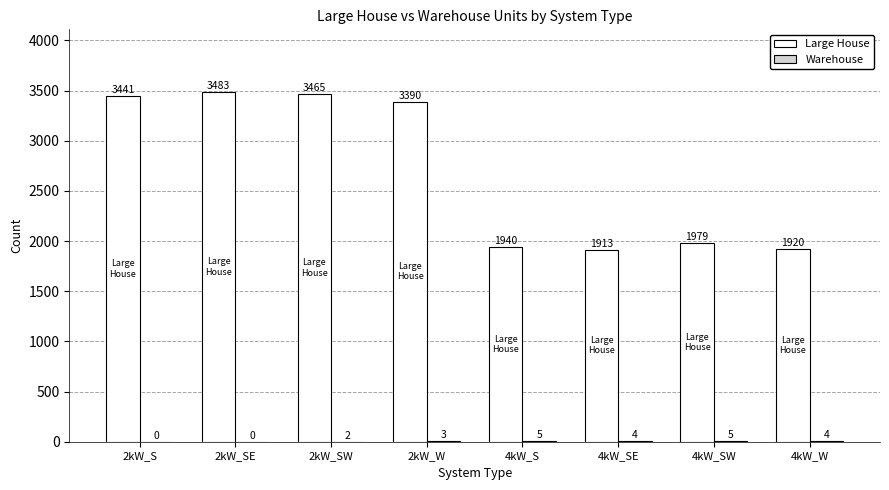

Where is Large House nearest to the value 2698?

2kW_W